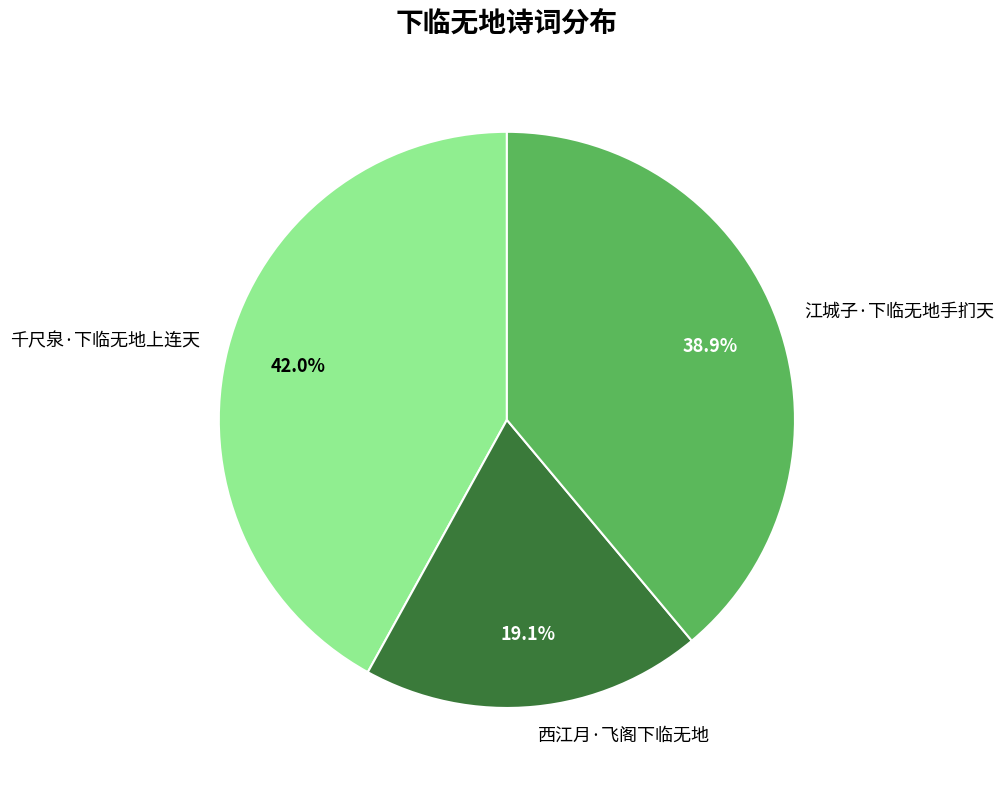

To the nearest percent, what portion does 江城子·下临无地手扪天 represent?

39%